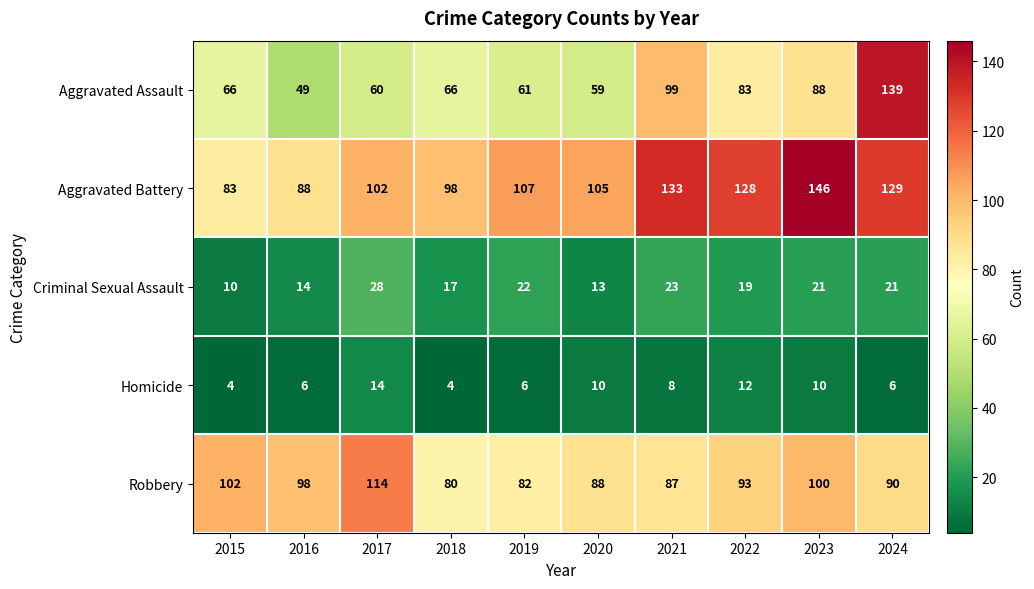

Which category has the lowest value in the Aggravated Assault series?

2016